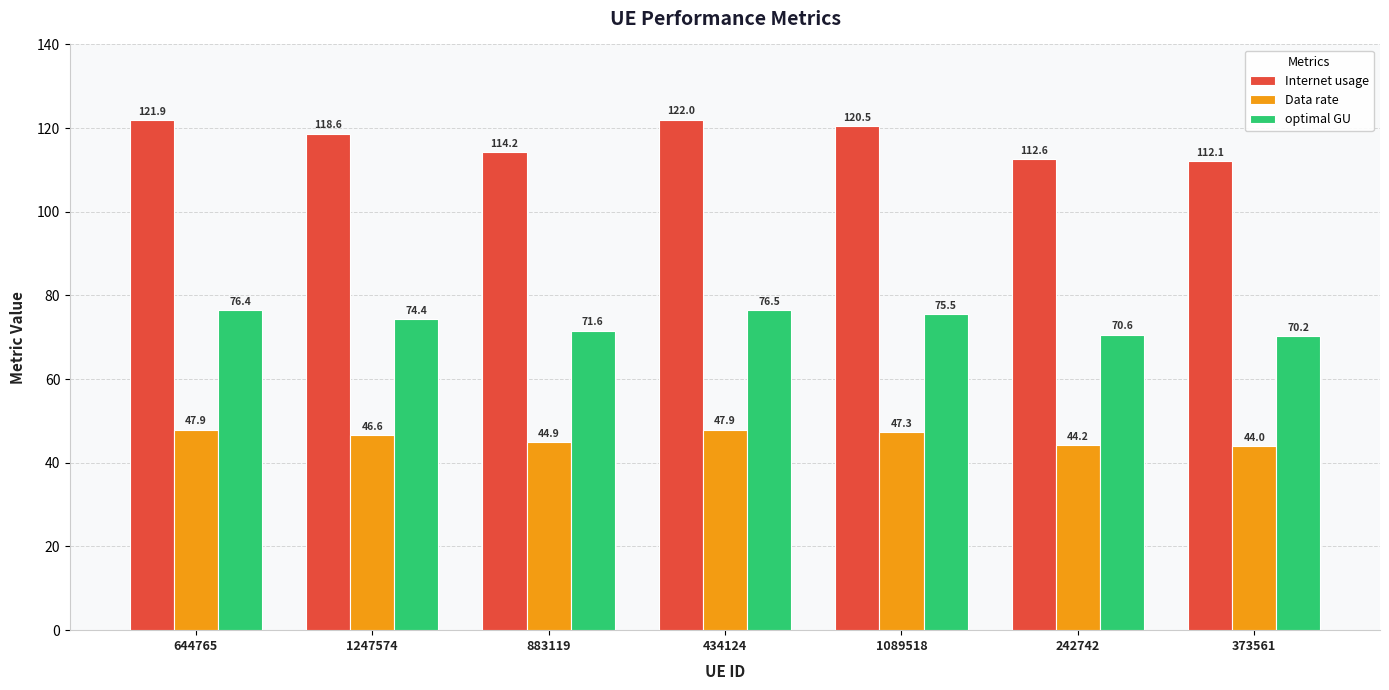

Which series has the widest spread of values?

Internet usage